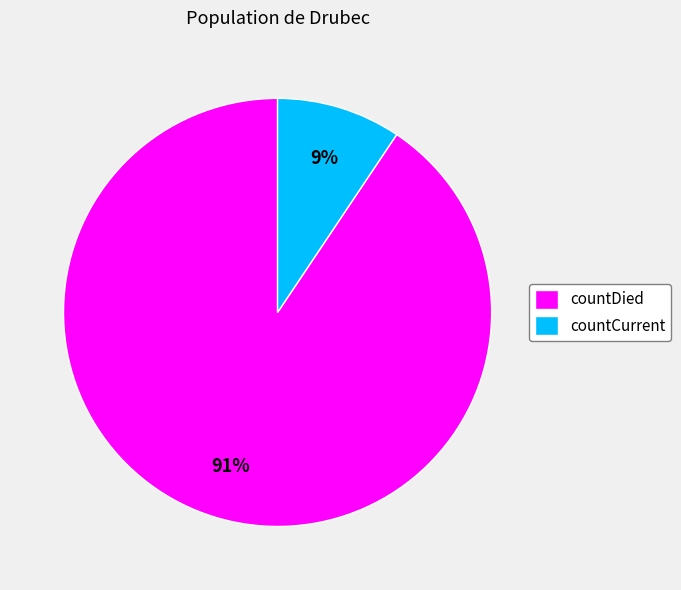

Do countCurrent and countDied together represent more than half of the pie?

Yes